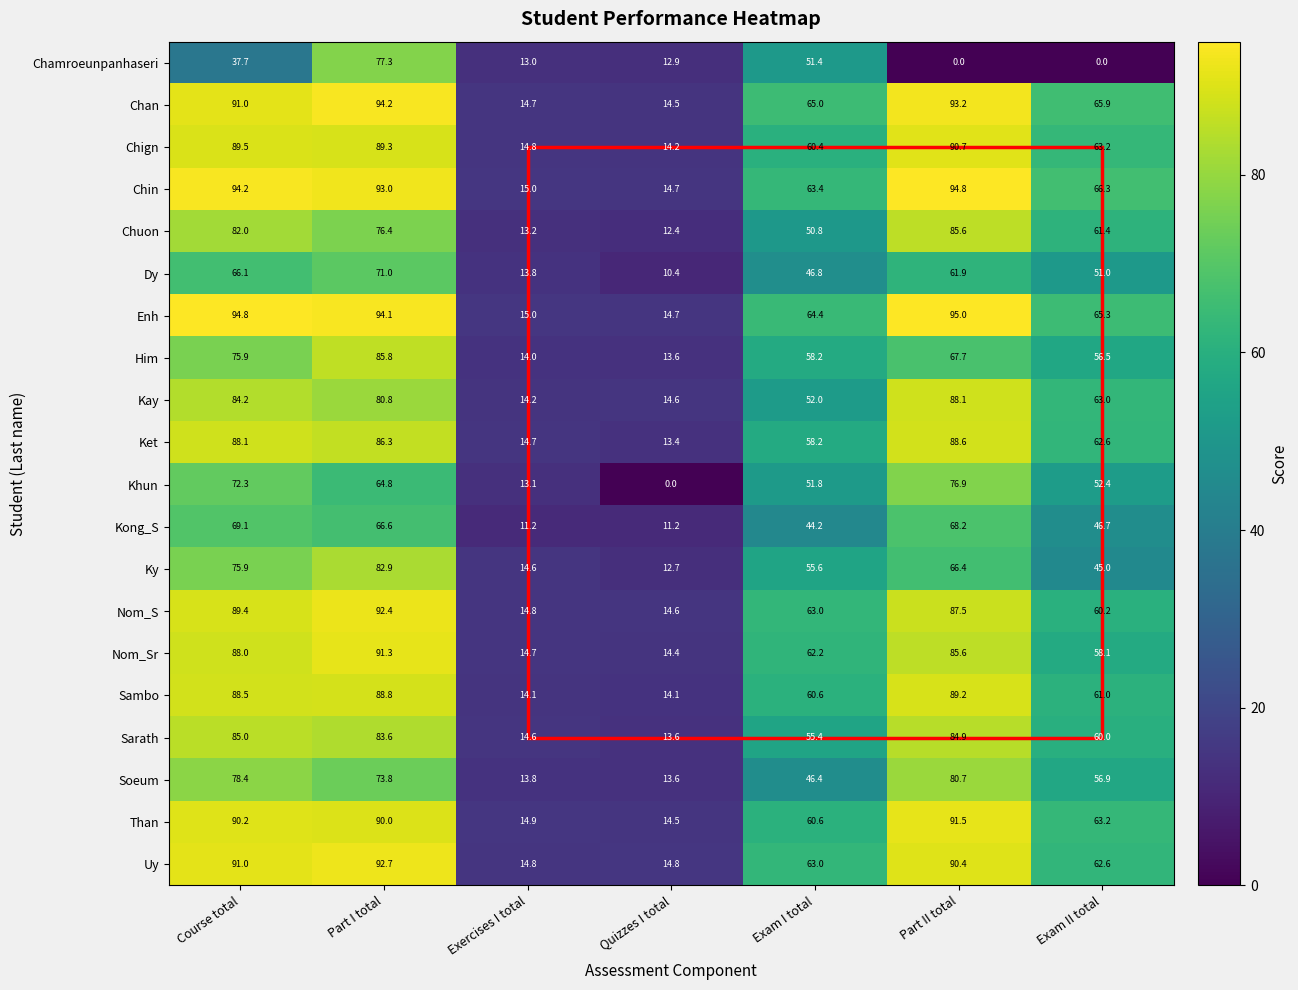

Is the value of Chign at Exam II total greater than the value of Enh at Part II total?

No